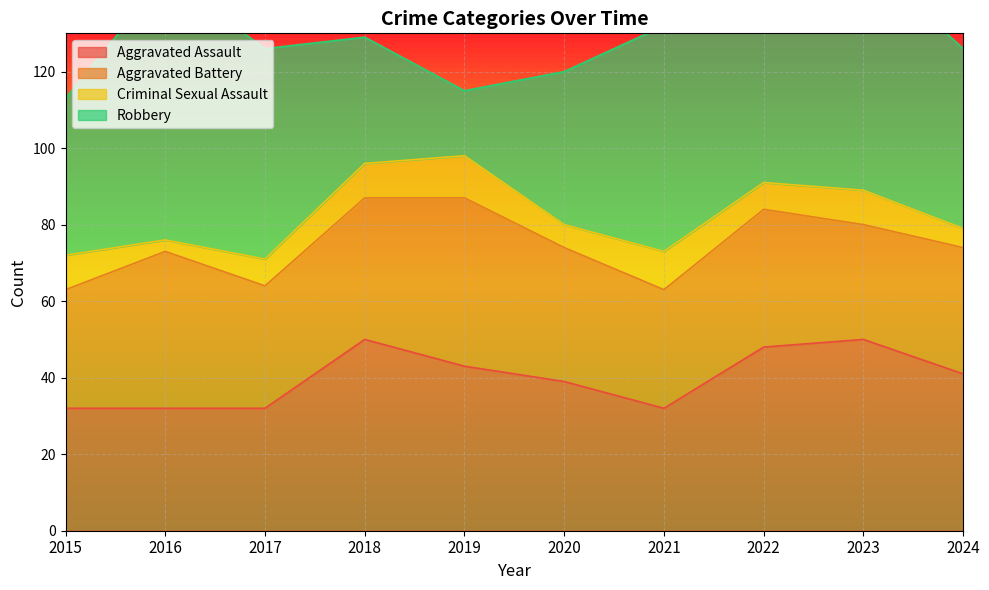

Which series has the largest total across all categories?

Robbery